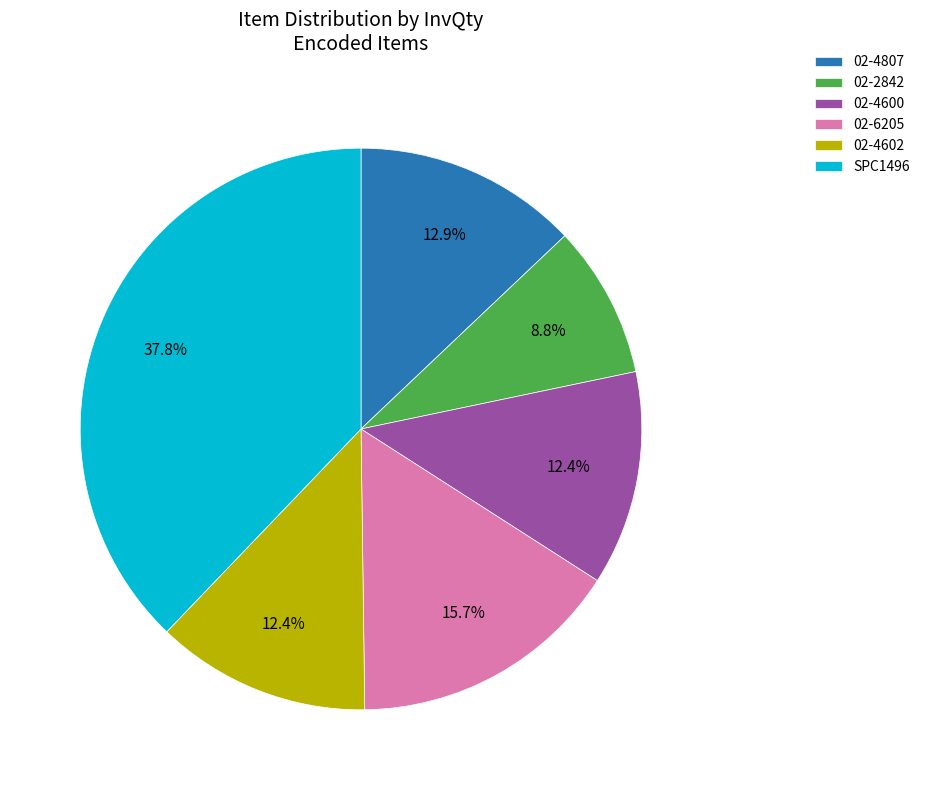

Is it true that 02-6205 is 4% of the pie?

False